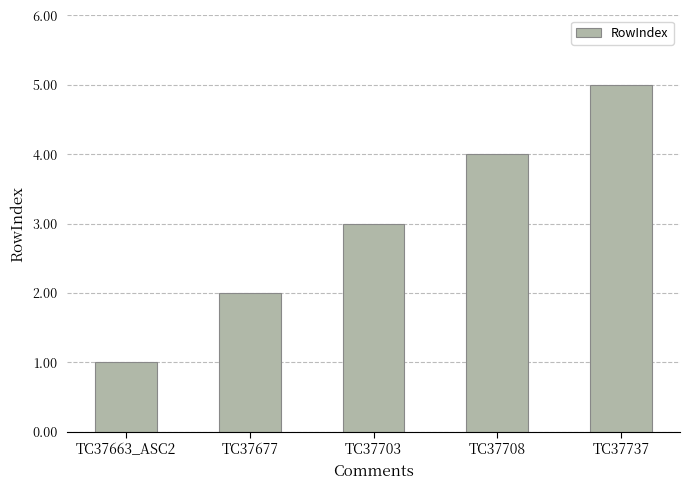

Read the value at TC37677.

2